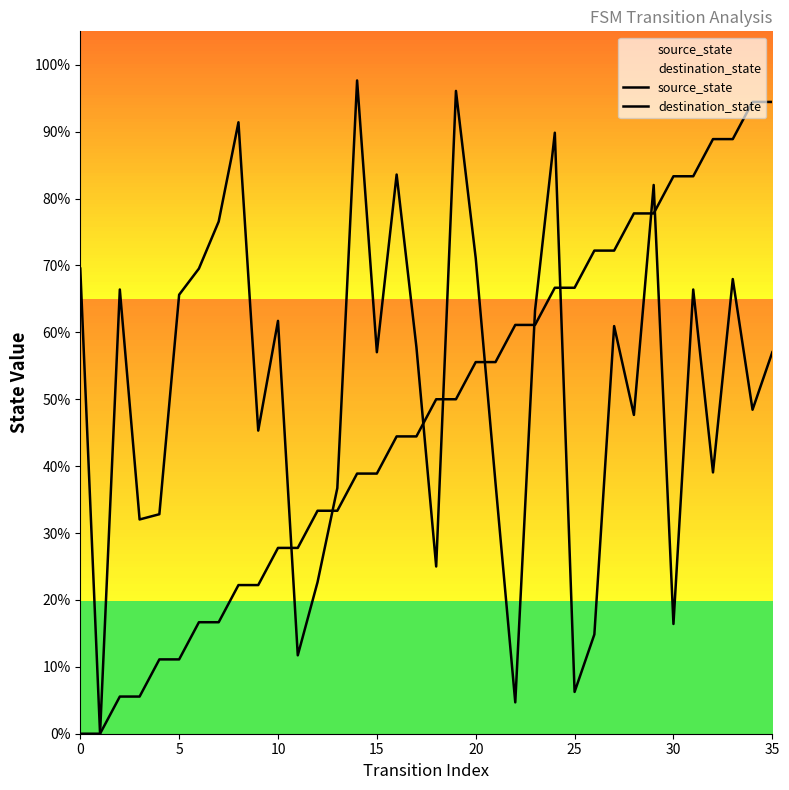

The source_state series shows 25.1 at 35. True or false?

False